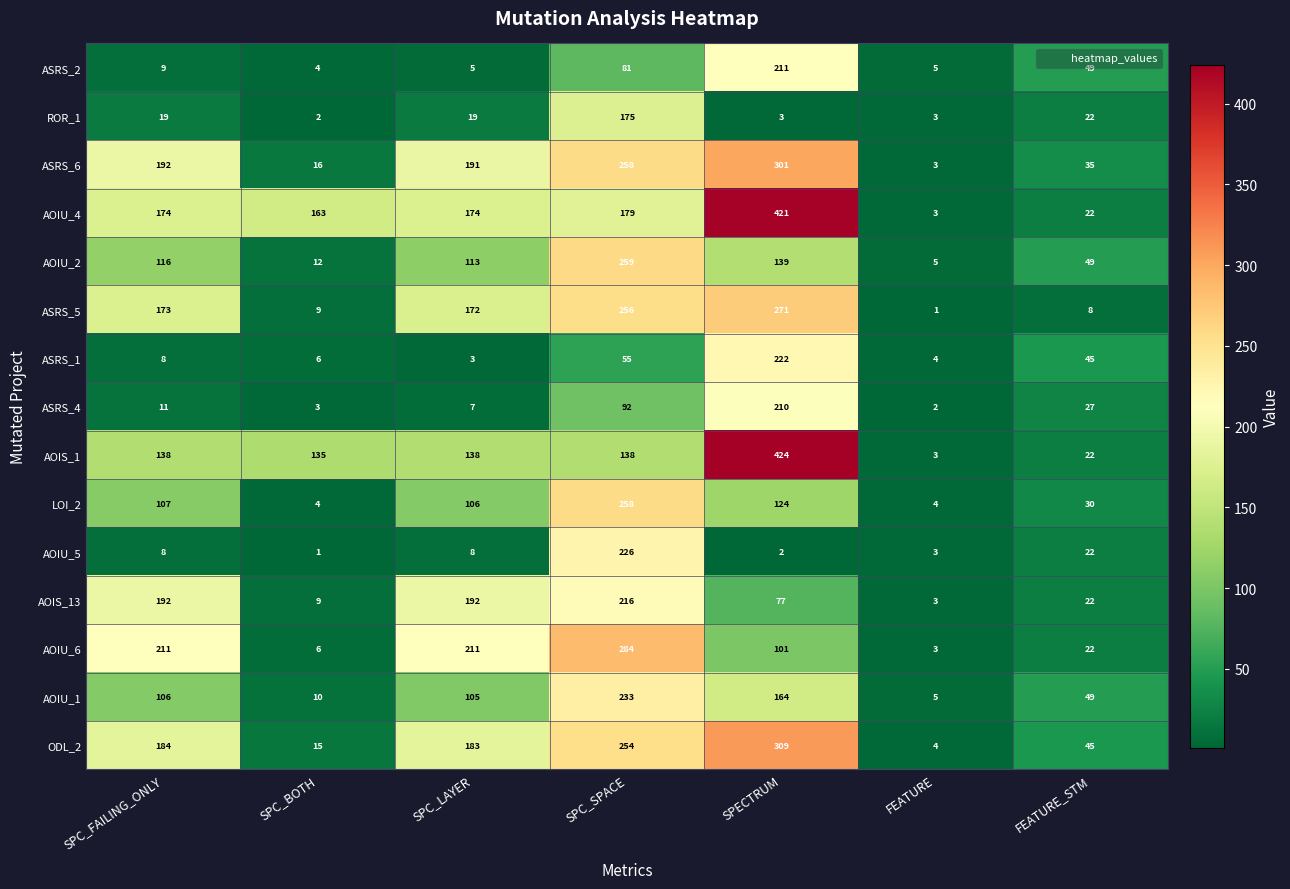

At how many categories does at least one series exceed 312?

1